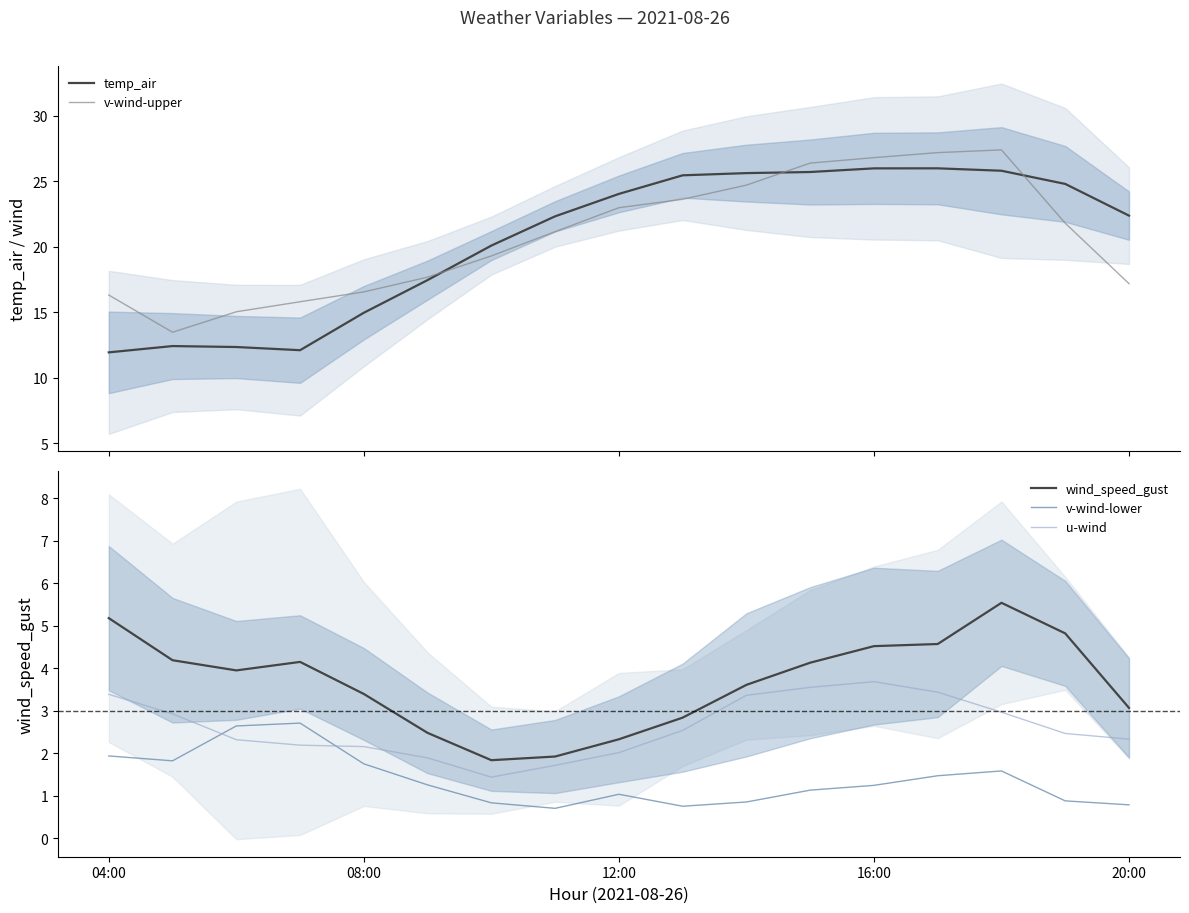

Is this an area chart (filled region under the line)?

No